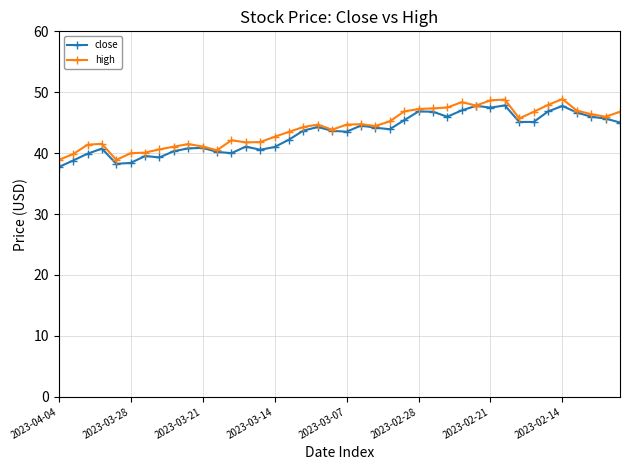

What is the minimum value shown in the chart?

37.7